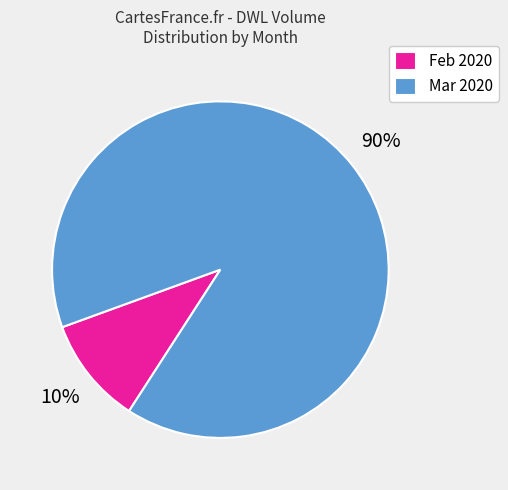

What is the smallest slice in the pie chart?

Feb 2020